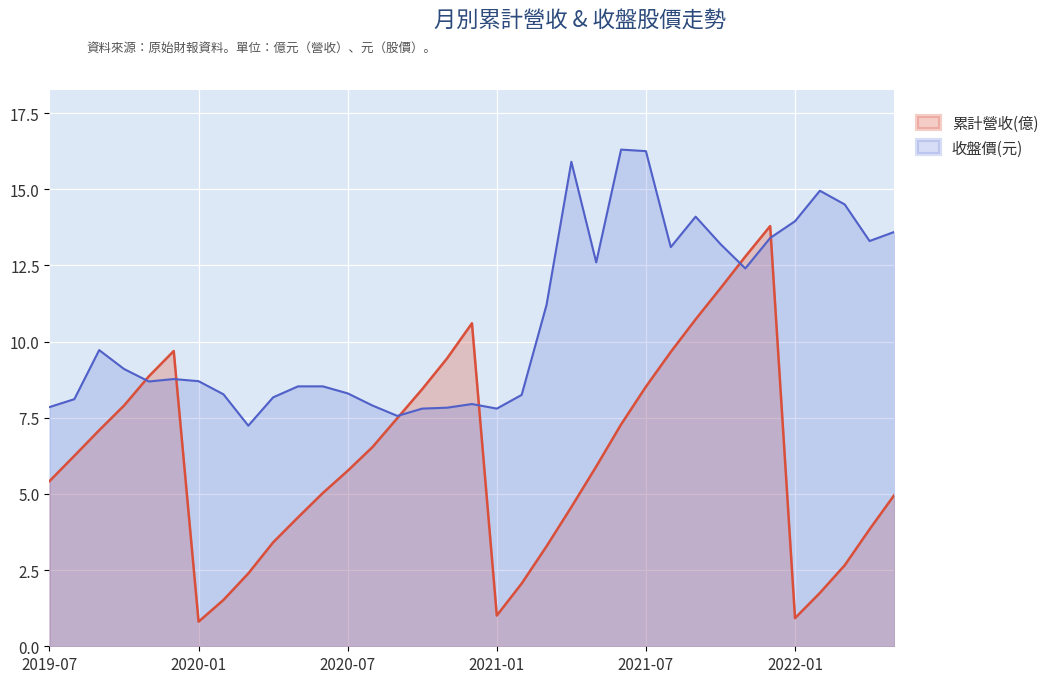

Which label corresponds to the largest value in the chart?

2021-06